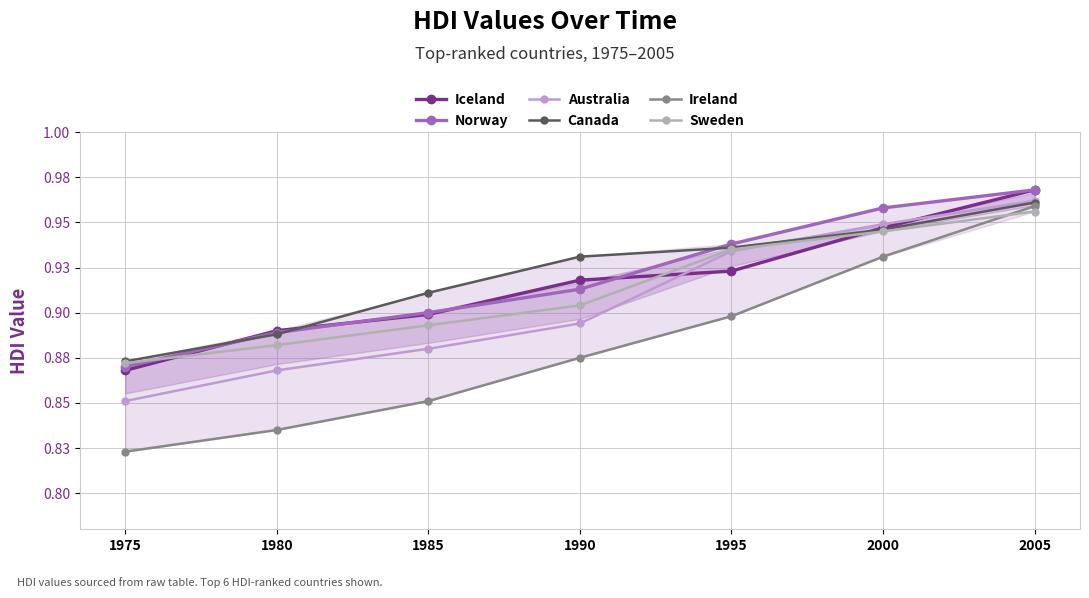

True or false: Australia has a value of 1.4 at 1975.

False